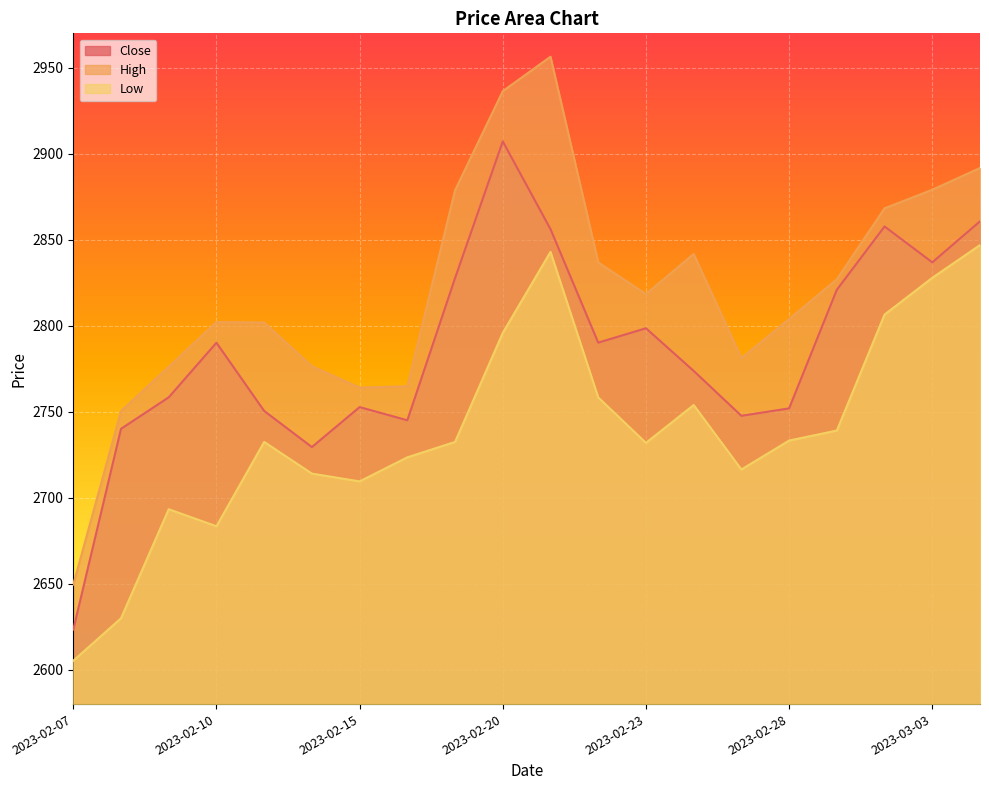

Is the value of Close at 2023-03-03 greater than the value of Low at 2023-02-17?

Yes